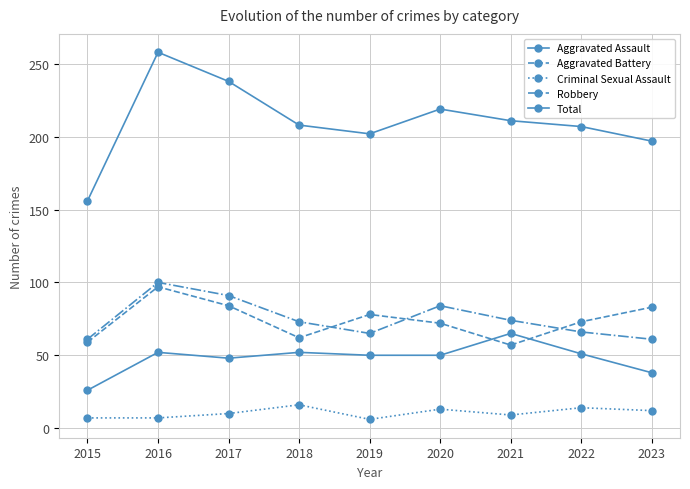

At which category is the sum across all series the highest?

2016